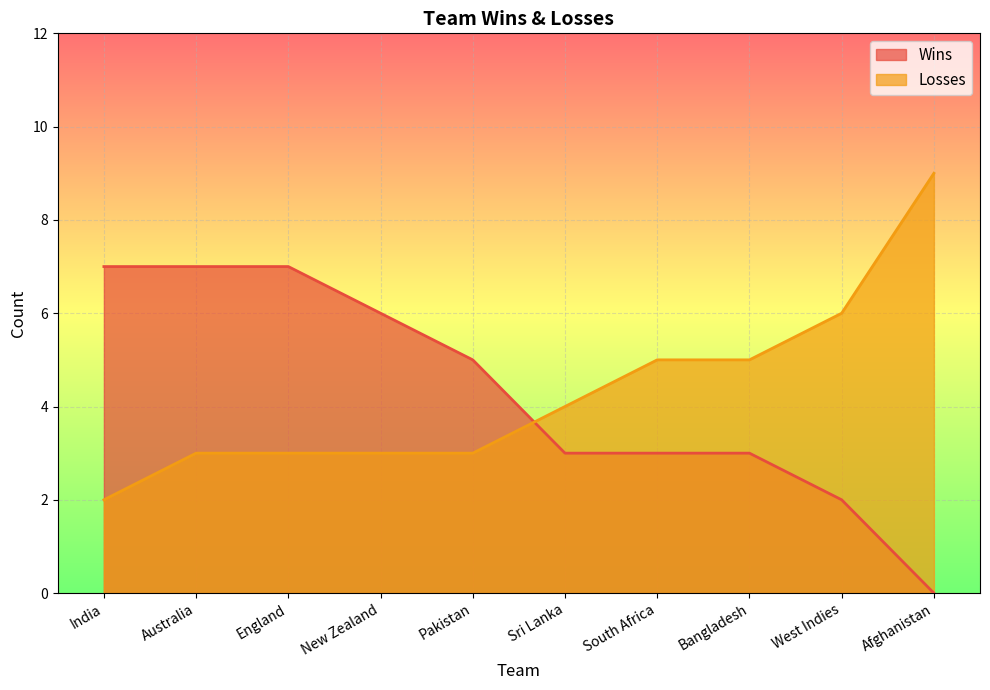

At which label does Wins reach its peak?

India